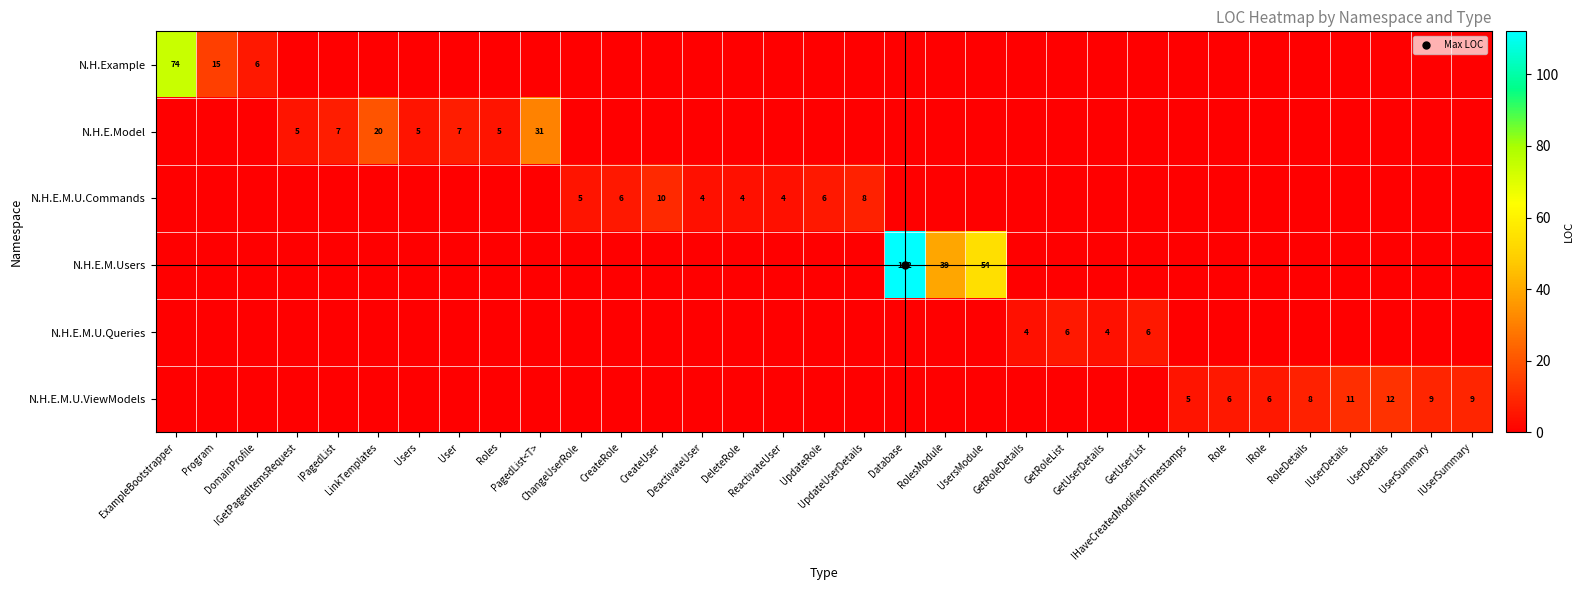

Between ReactivateUser and UserDetails, which series saw the biggest shift?

row_5